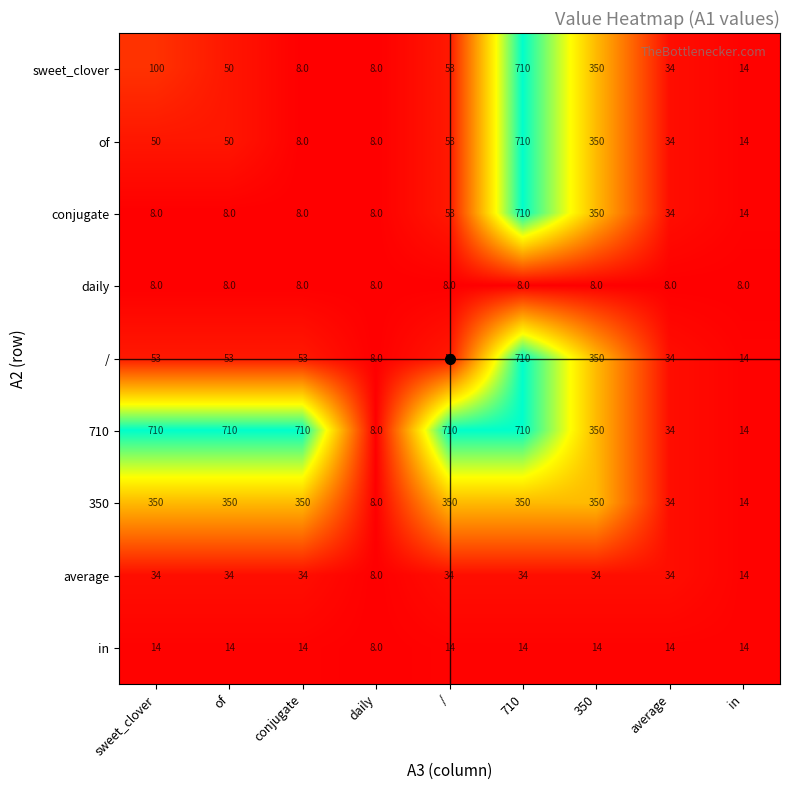

What is the difference between the second highest and minimum values in the 710 series?

702